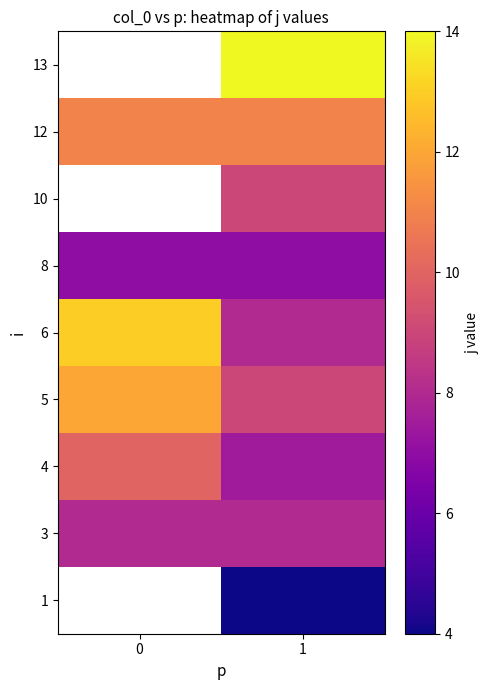

Rank the series at 1 from lowest to highest value.

1, 8, 4, 3, 6, 5, 10, 12, 13